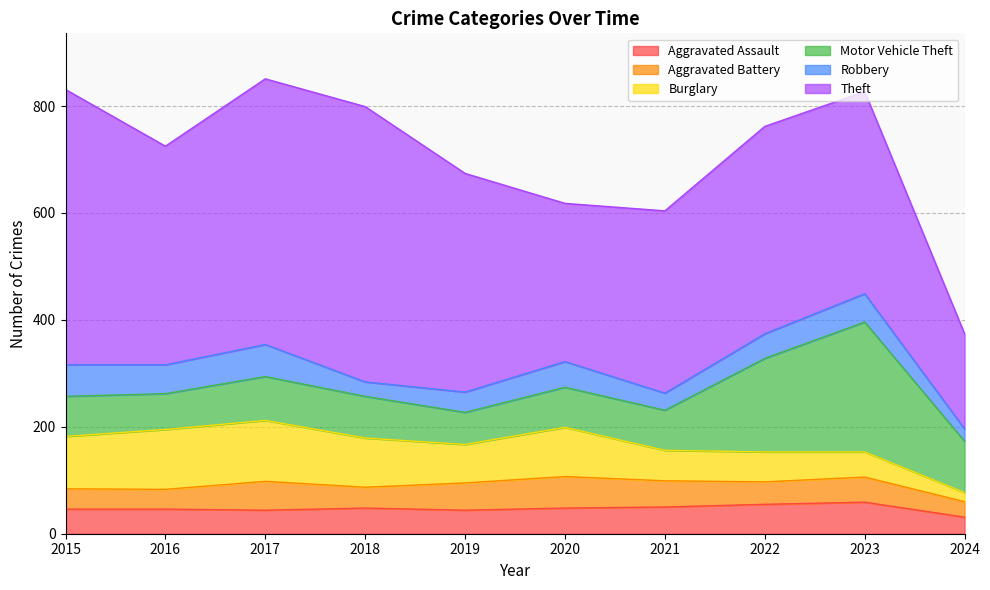

Reading right to left, transcribe all the data shown in this chart.

Aggravated Assault: 2024=31	2023=59	2022=55	2021=50	2020=48	2019=44	2018=48	2017=44	2016=46	2015=46
Aggravated Battery: 2024=29	2023=47	2022=42	2021=49	2020=59	2019=51	2018=39	2017=54	2016=37	2015=38
Burglary: 2024=17	2023=47	2022=56	2021=57	2020=92	2019=72	2018=92	2017=114	2016=112	2015=98
Motor Vehicle Theft: 2024=96	2023=243	2022=175	2021=75	2020=75	2019=60	2018=78	2017=82	2016=67	2015=75
Robbery: 2024=23	2023=53	2022=46	2021=32	2020=48	2019=38	2018=27	2017=60	2016=54	2015=59
Theft: 2024=178	2023=378	2022=388	2021=341	2020=296	2019=409	2018=515	2017=497	2016=409	2015=515